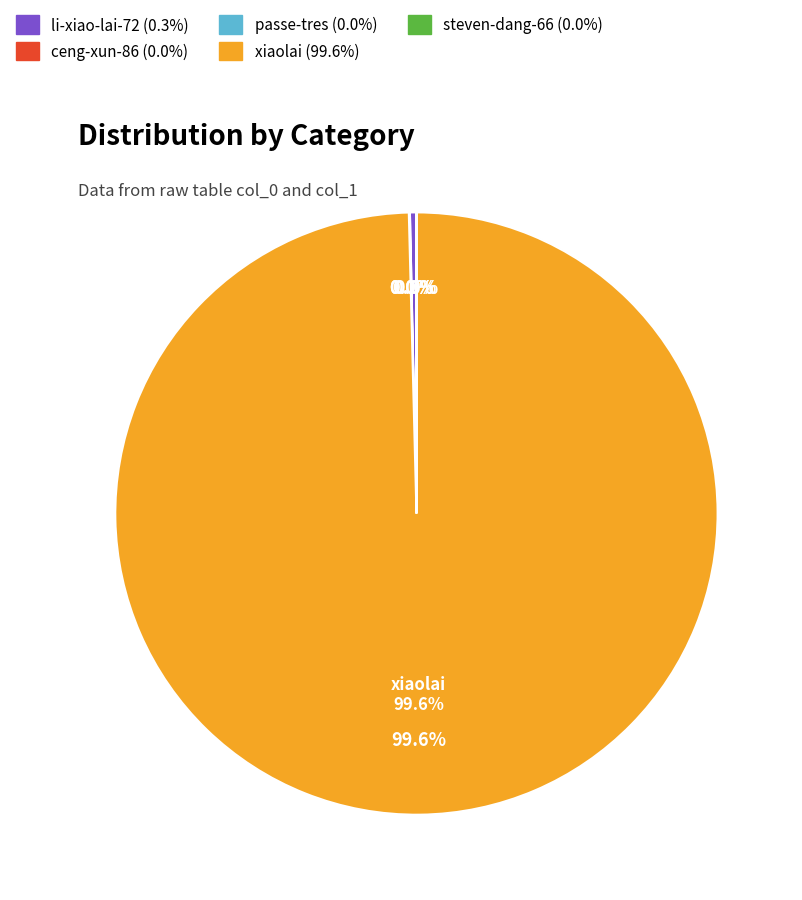

Does xiaolai account for over 50% of the chart?

Yes